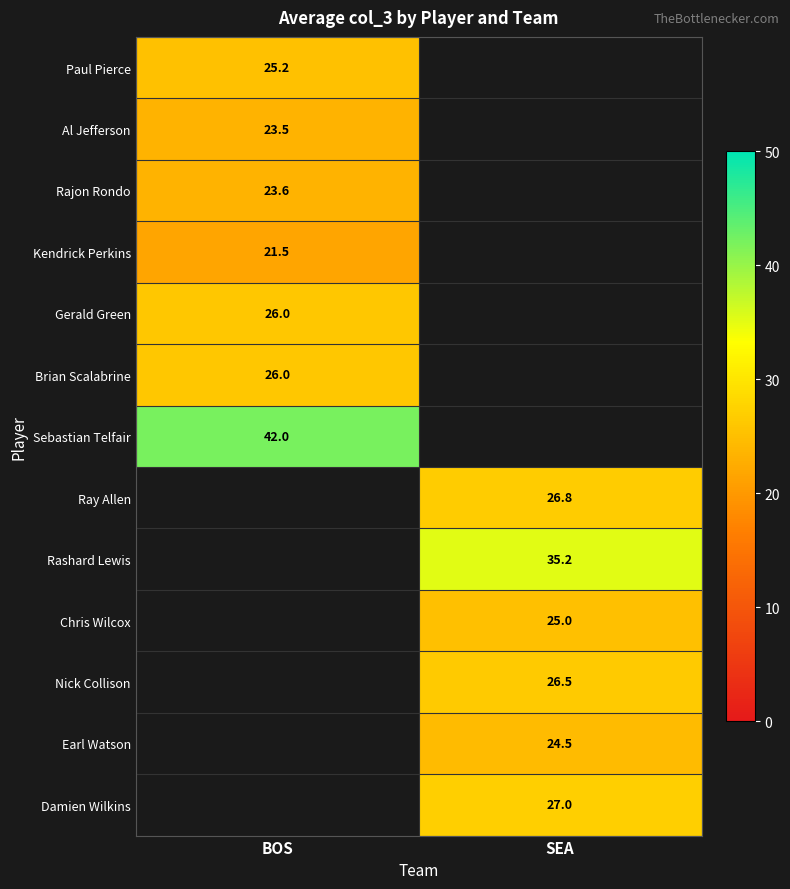

Is the value of Rashard Lewis at SEA greater than the value of Rajon Rondo at BOS?

Yes